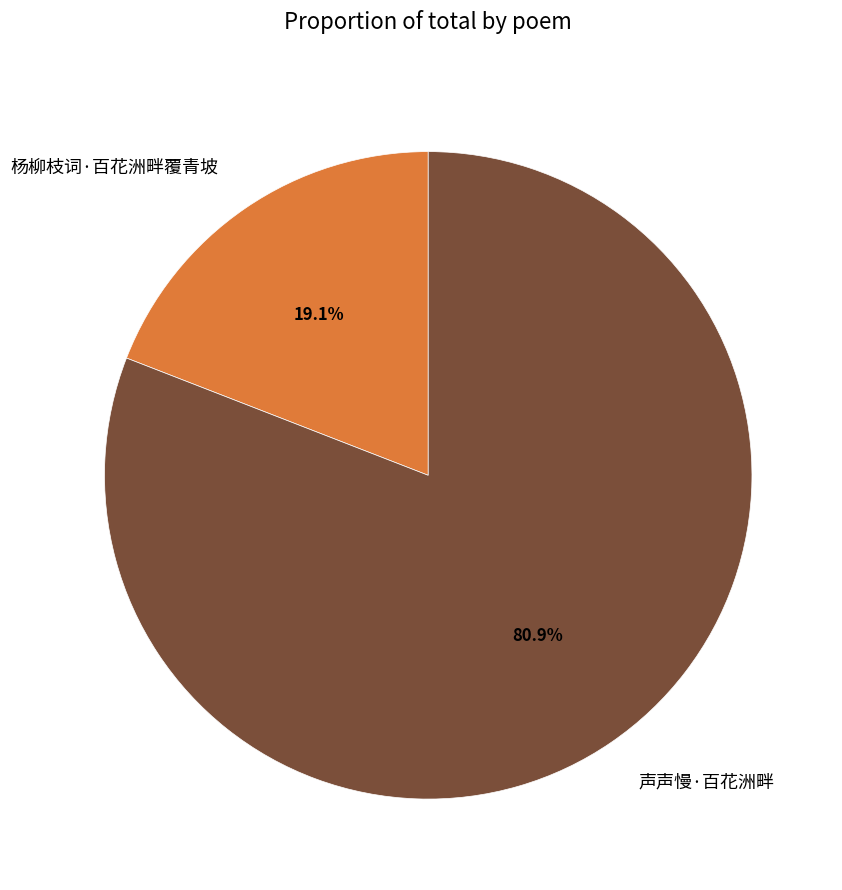

Which category accounts for the majority?

声声慢·百花洲畔